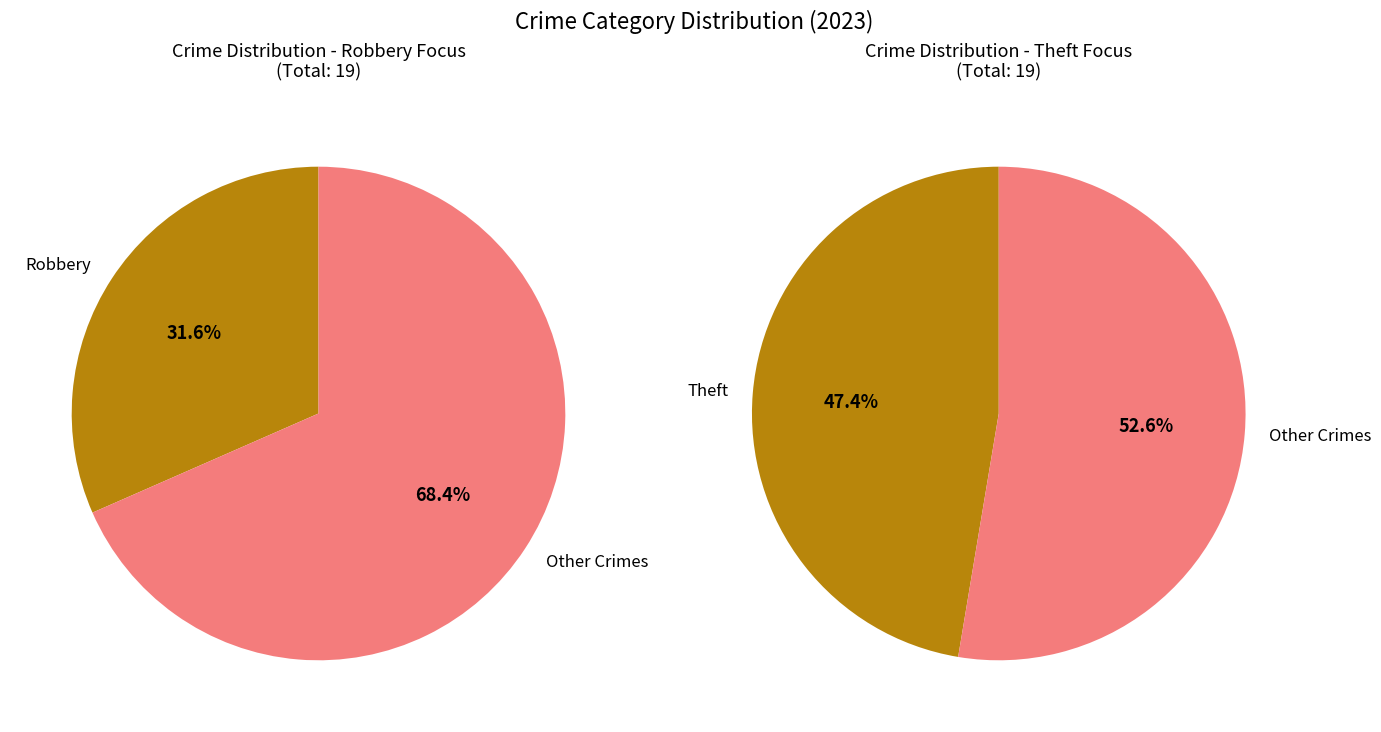

Does Theft represent more than half of the total?

No